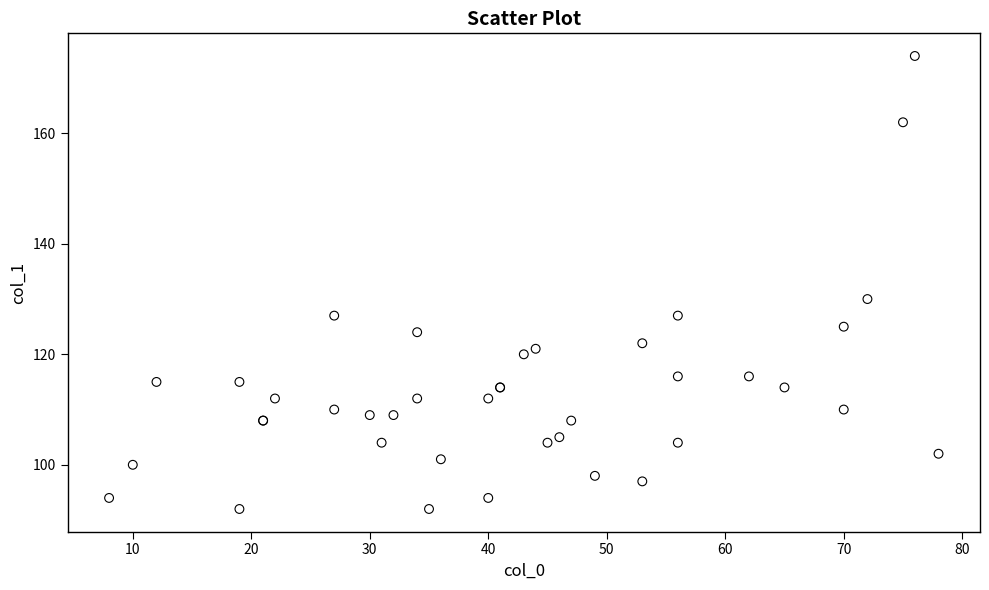

What Y value in the scatter plot is closest to 133?

130